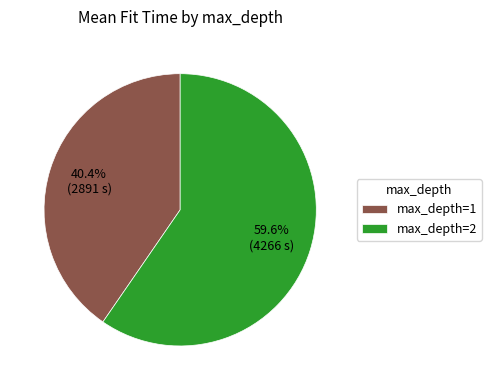

Which slice is the largest?

max_depth=2